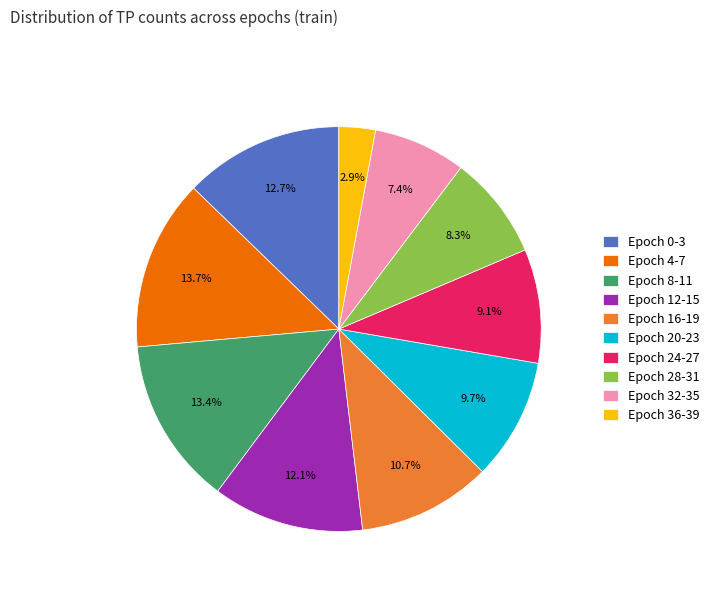

What percentage do Epoch 36-39 and Epoch 4-7 together represent?

16.6%